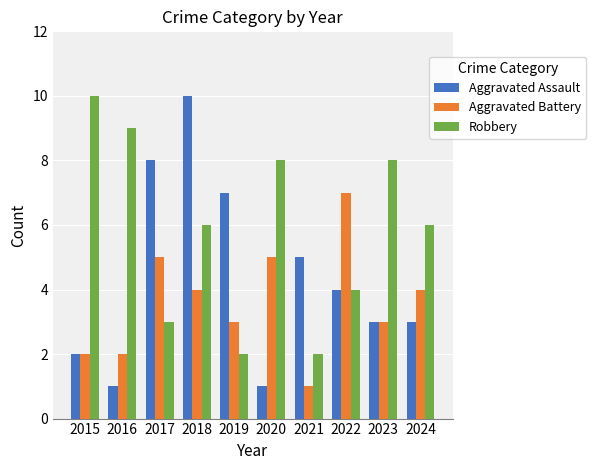

What is the maximum value for Aggravated Battery?

7